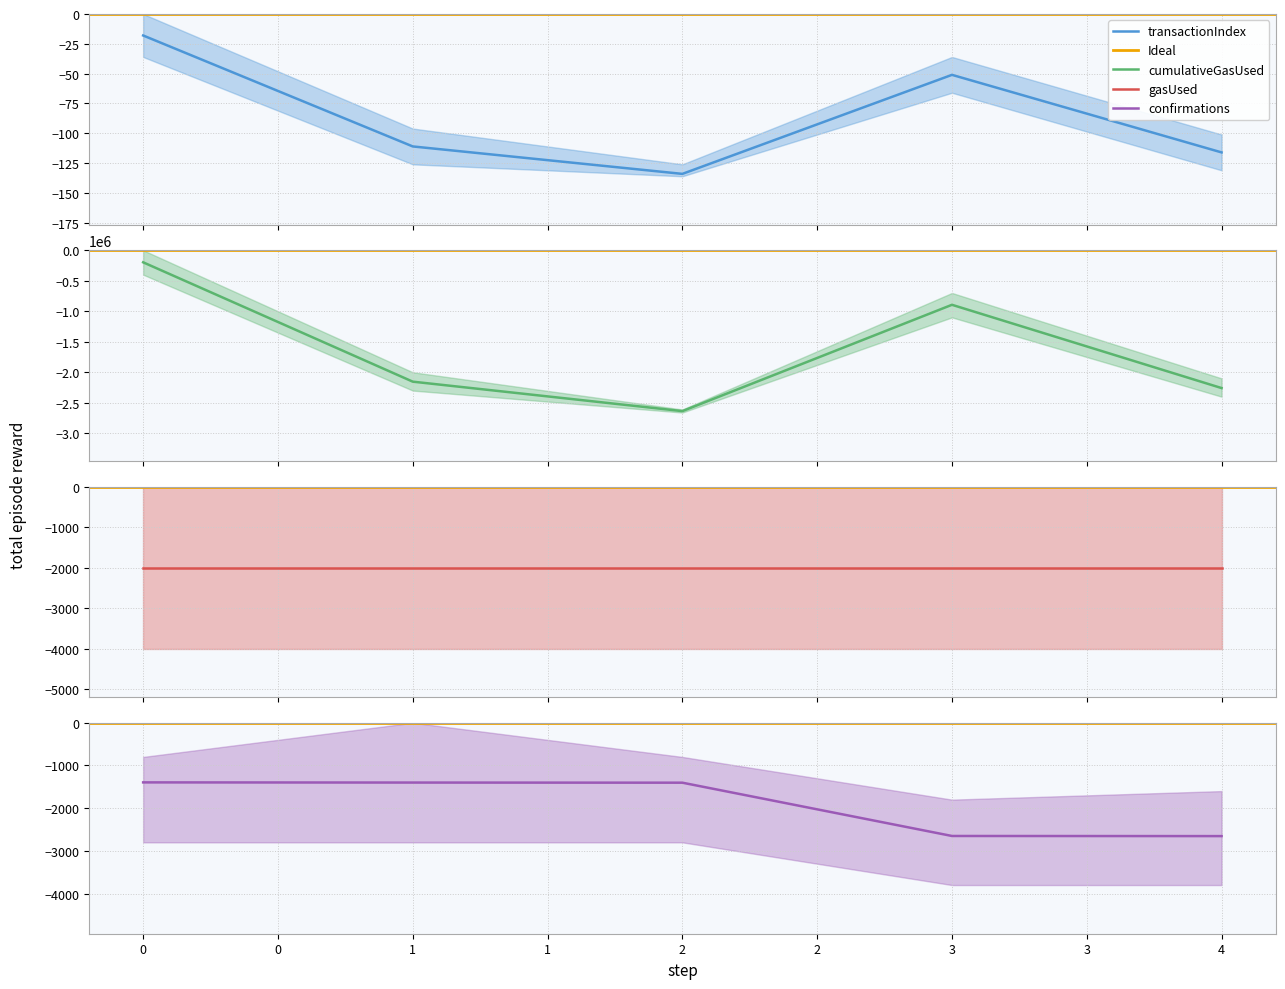

What is the sum of the cumulativeGasUsed values at 1 and 3?

-3048000